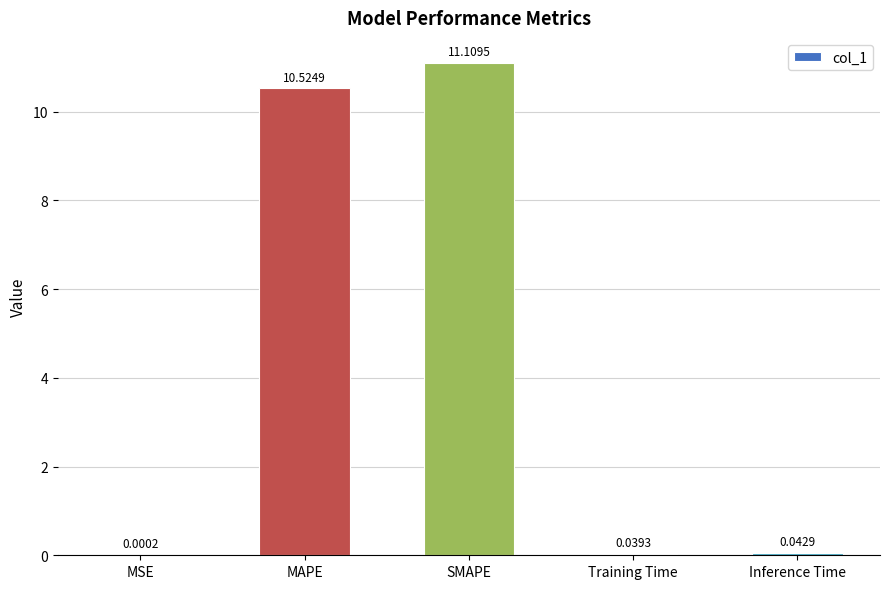

Is it true that the value at SMAPE is 11.1?

True